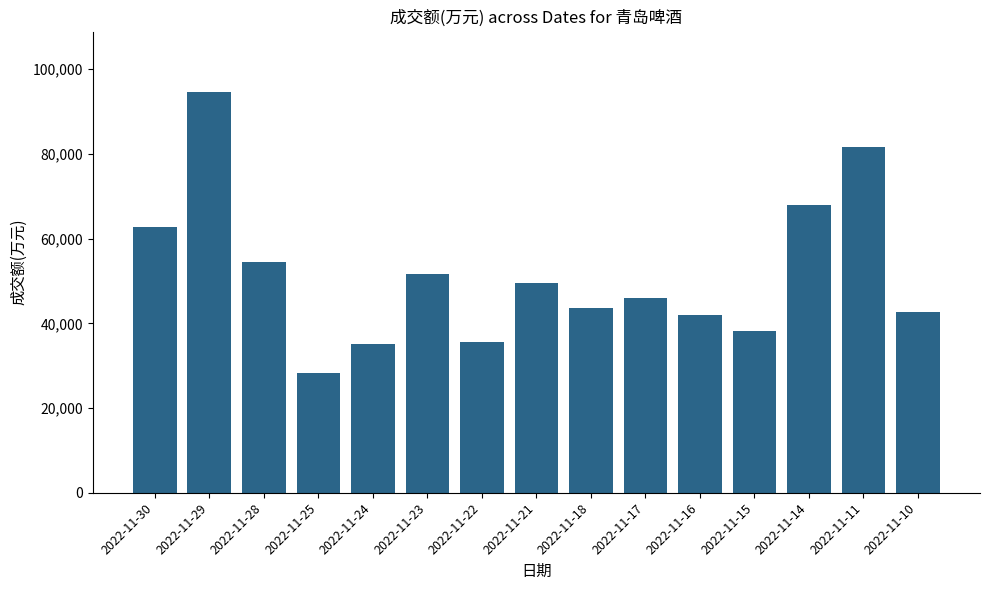

The value at 2022-11-15 is 64585. True or false?

False